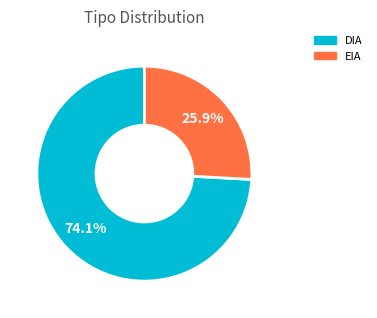

Is it true that EIA is 34% of the pie?

False